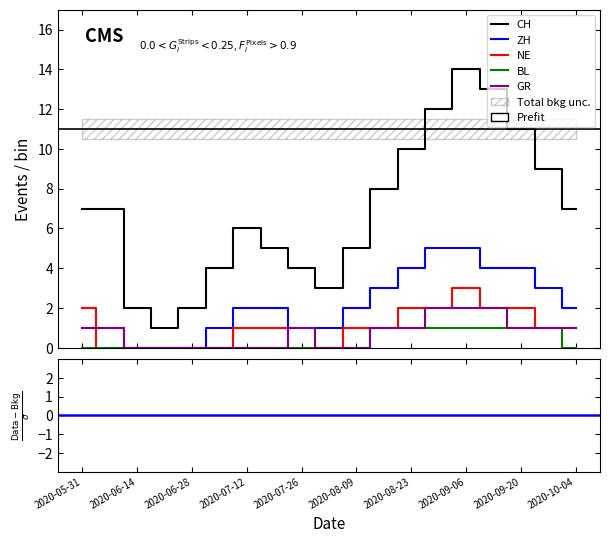

What value does the ZH series have at 17?

3